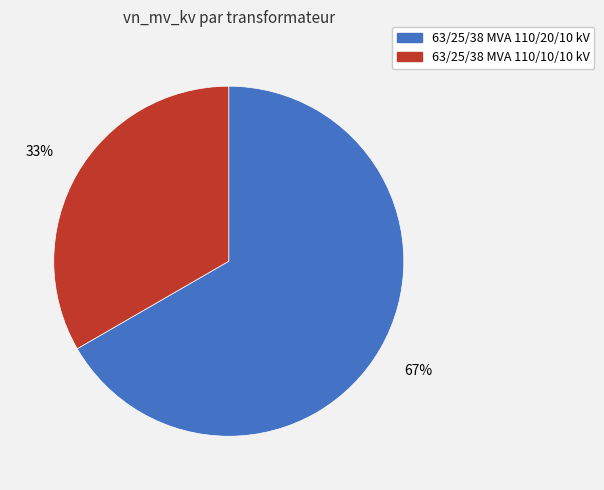

What is the ratio of the value at 63/25/38 MVA 110/20/10 kV to the value at 63/25/38 MVA 110/10/10 kV?

2.0